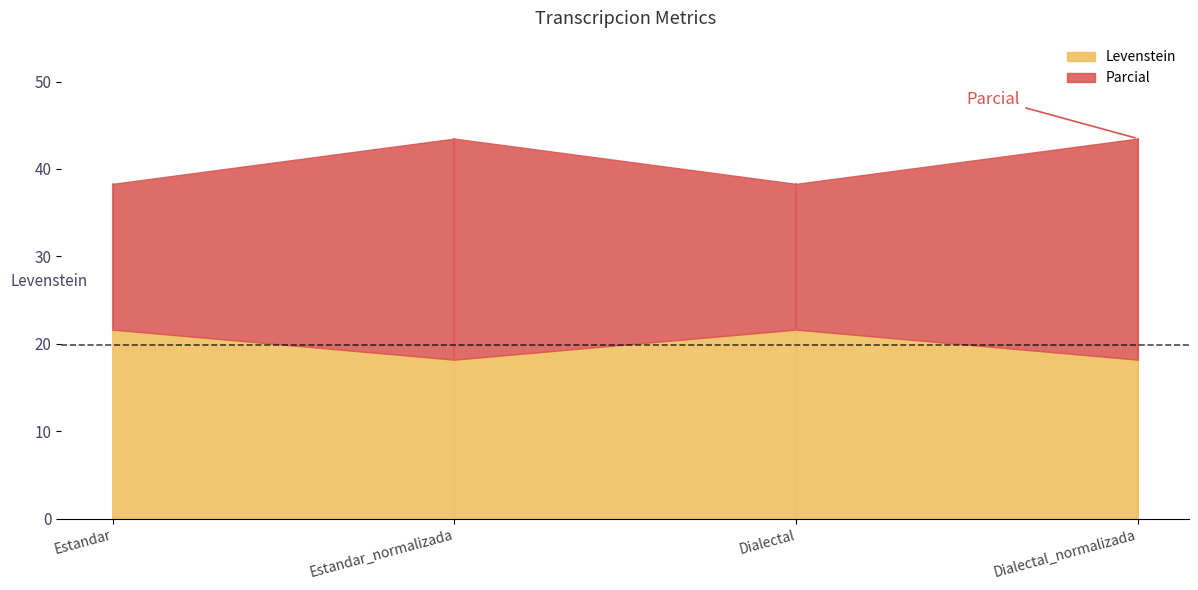

Which category has the lowest value across all series?

Estandar_normalizada